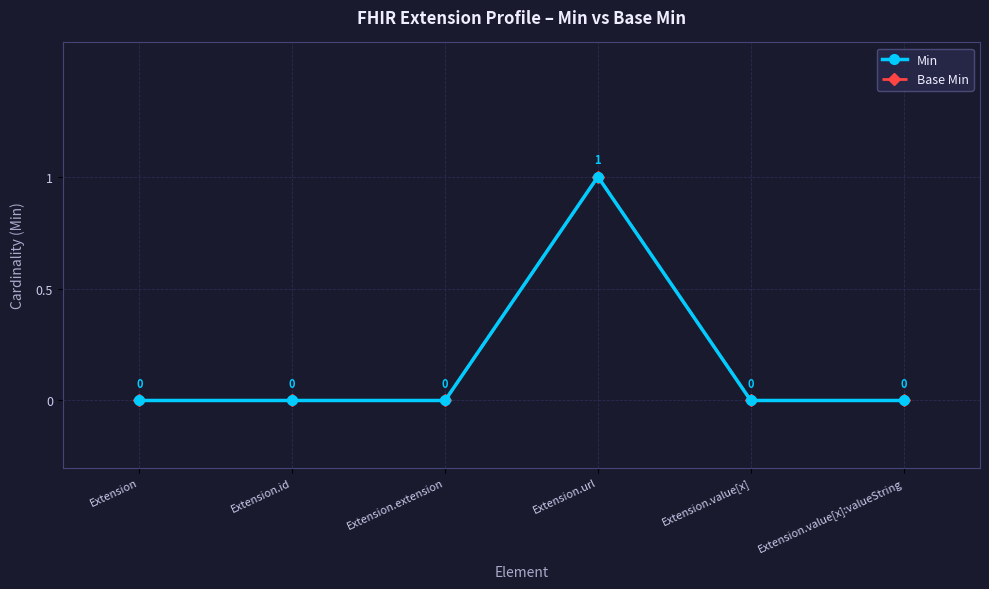

Which category has the highest value in the Min series?

Extension.url